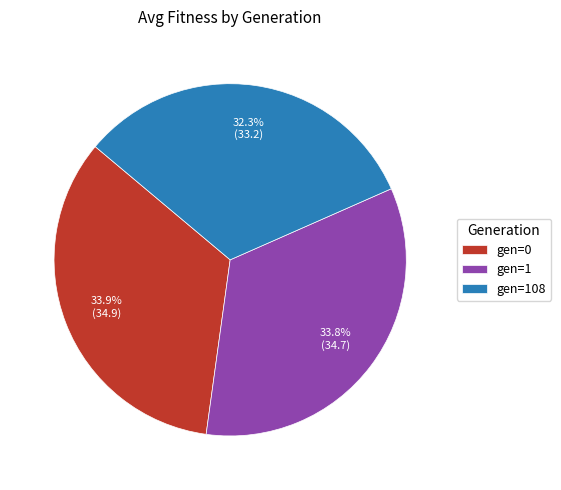

What is the ratio of the value at gen=108 to the value at gen=0?

1.0